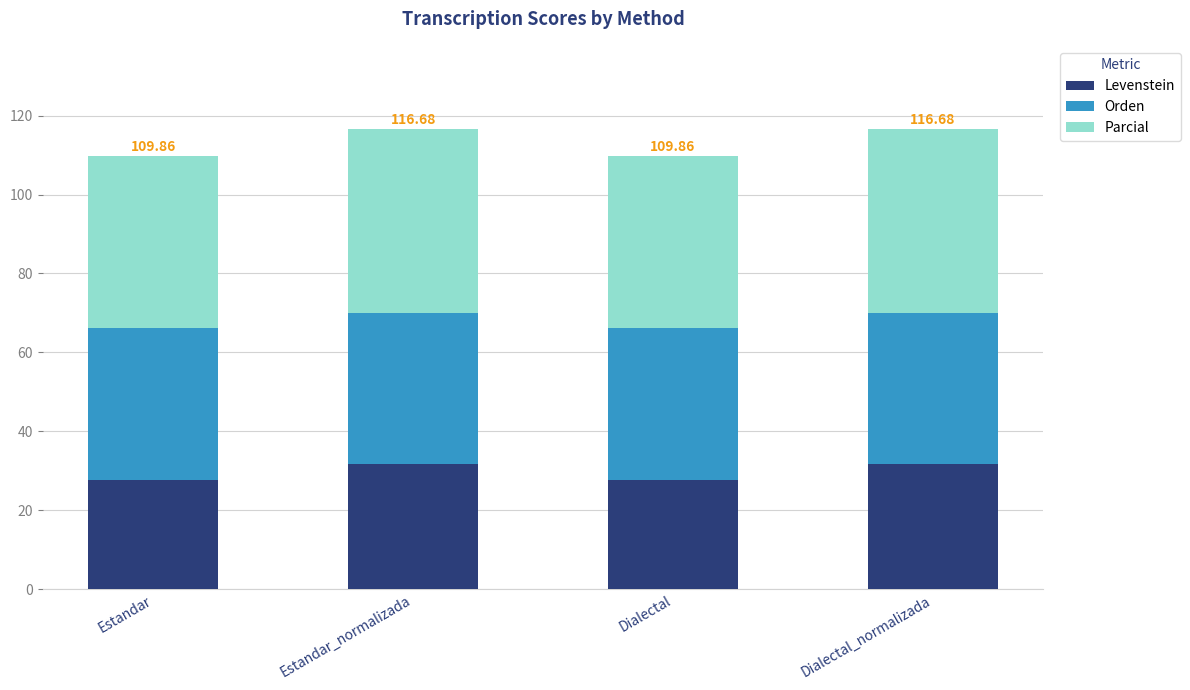

What is the total value across all series at Dialectal?

109.9